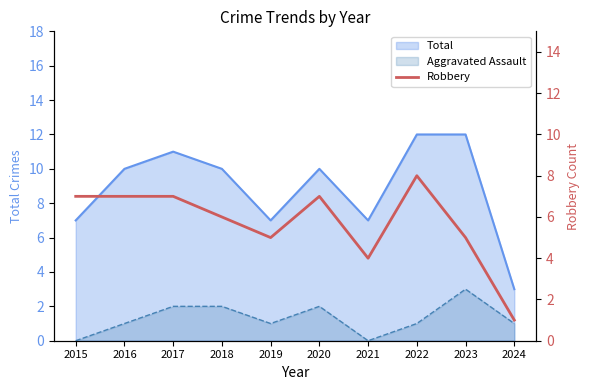

What is the difference between the maximum and minimum values?

7